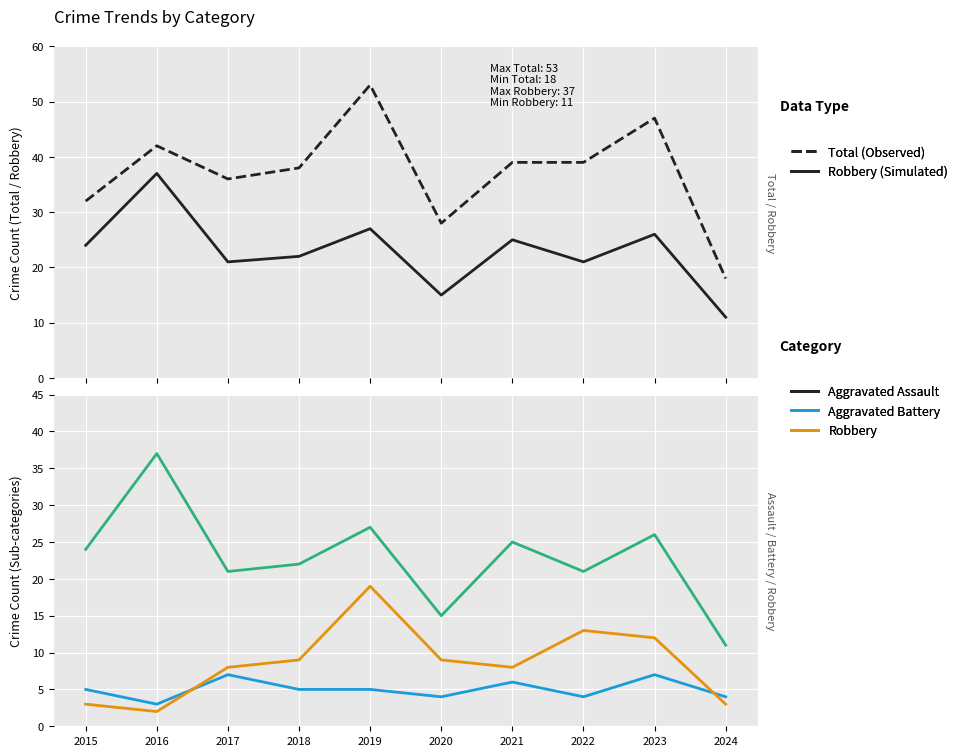

Where is the first local minimum for Robbery (Simulated)?

2017